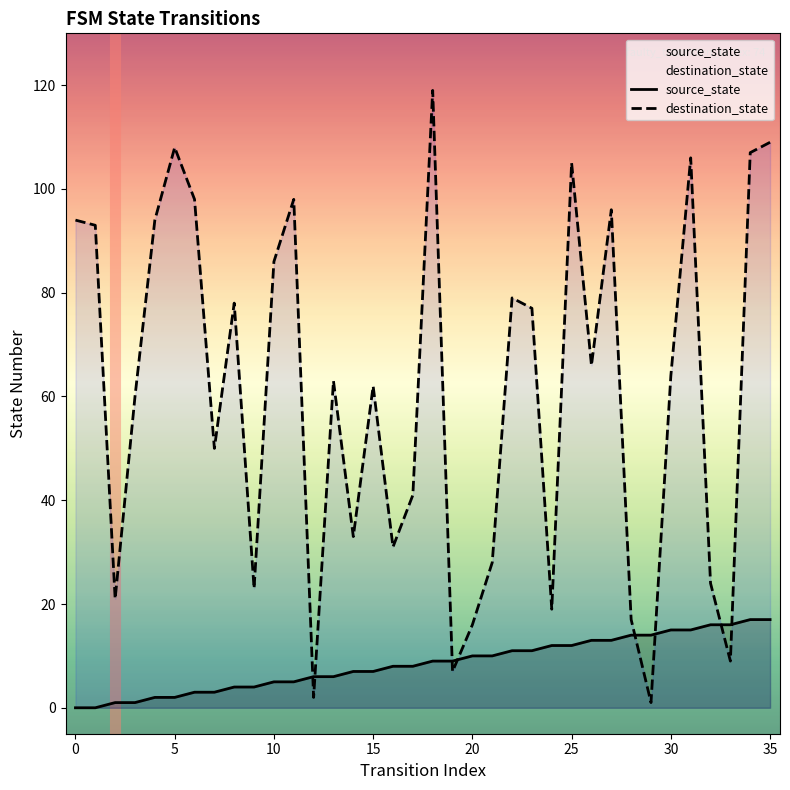

True or false: source_state and destination_state intersect in this chart.

True